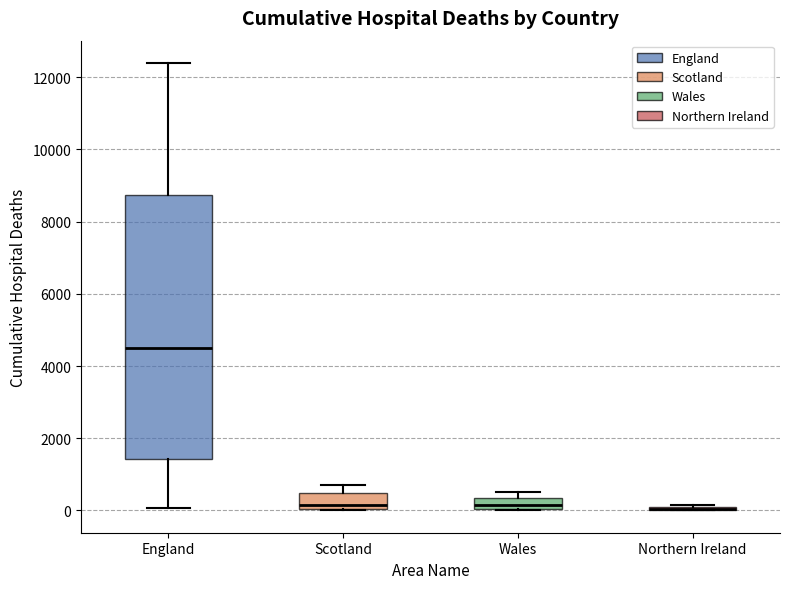

Reading left to right, transcribe this box plot: for each box, give where its median line is, the range the box spans, and where its two whiskers end, as read against the y-axis. The values are not printed on the chart, so give them approximately, as read against the axis.

England: median 4600, box 1400 to 8800, whiskers 0 to 12400
Scotland: median 200, box 0 to 400, whiskers 0 to 600
Wales: median 200, box 0 to 400, whiskers 0 to 400 (just above the box's upper edge)
Northern Ireland: box collapsed to a line at 0, whiskers 0 to 200